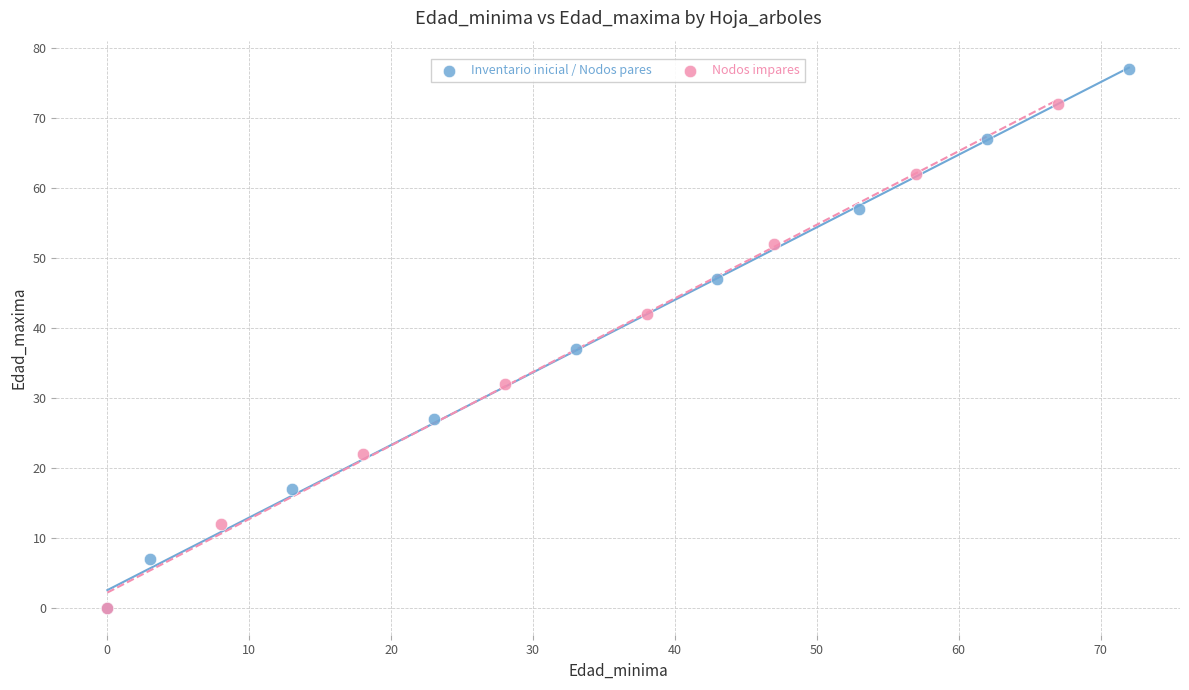

Which series has the widest spread of Y values?

Inventario inicial / Nodos pares